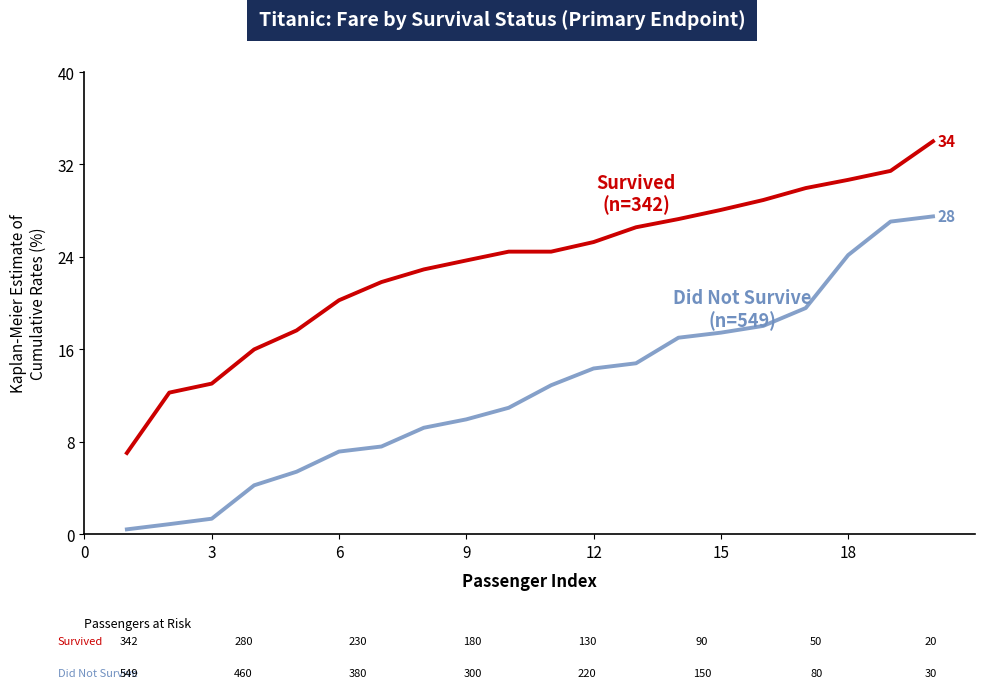

What is the greatest value displayed?

34.0